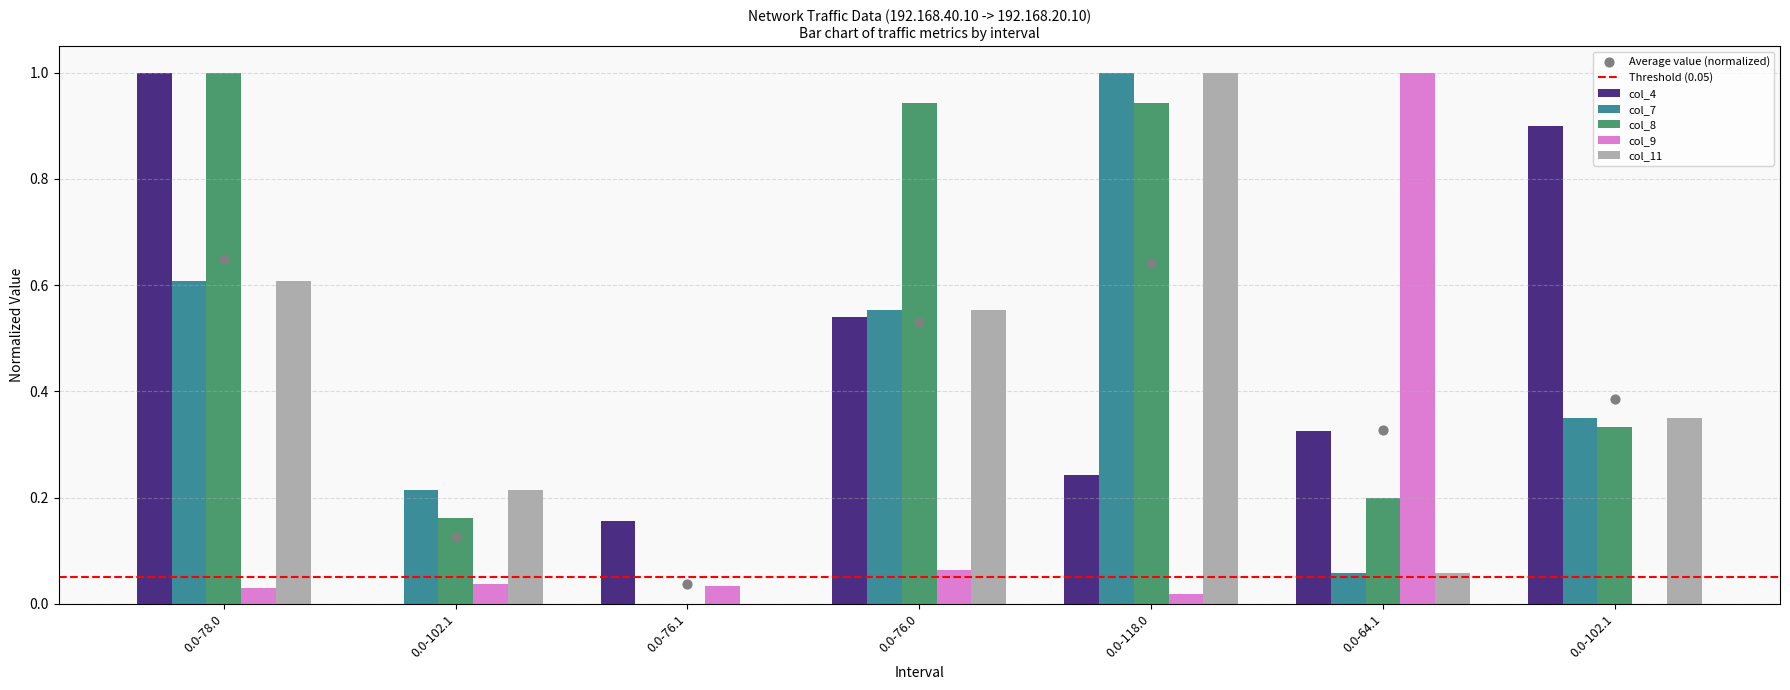

Which series reaches the maximum Y coordinate?

col_4